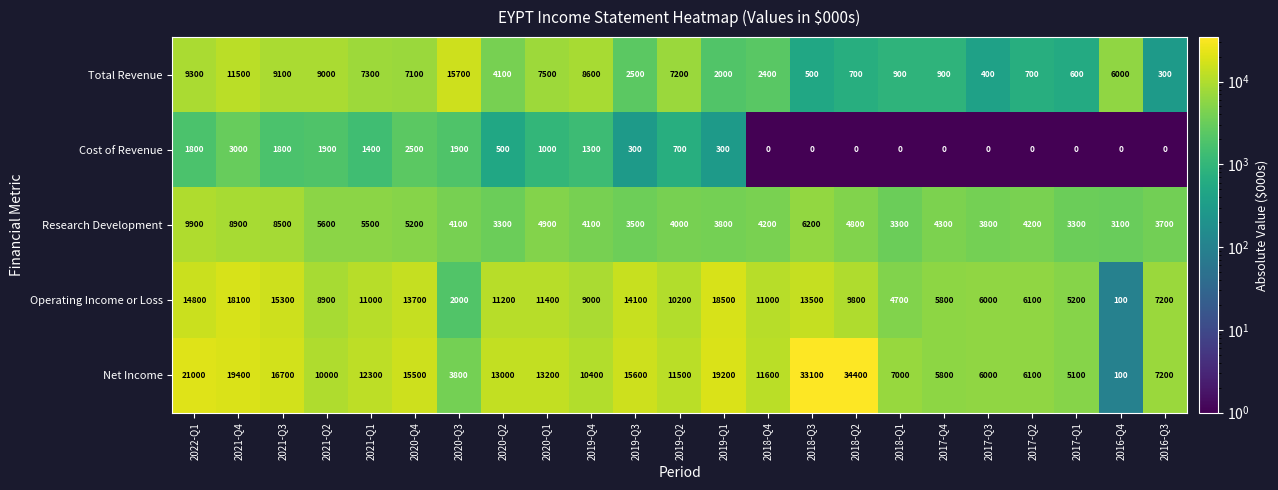

True or false: Cost of Revenue has a value of -2043 at 2018-Q2.

False